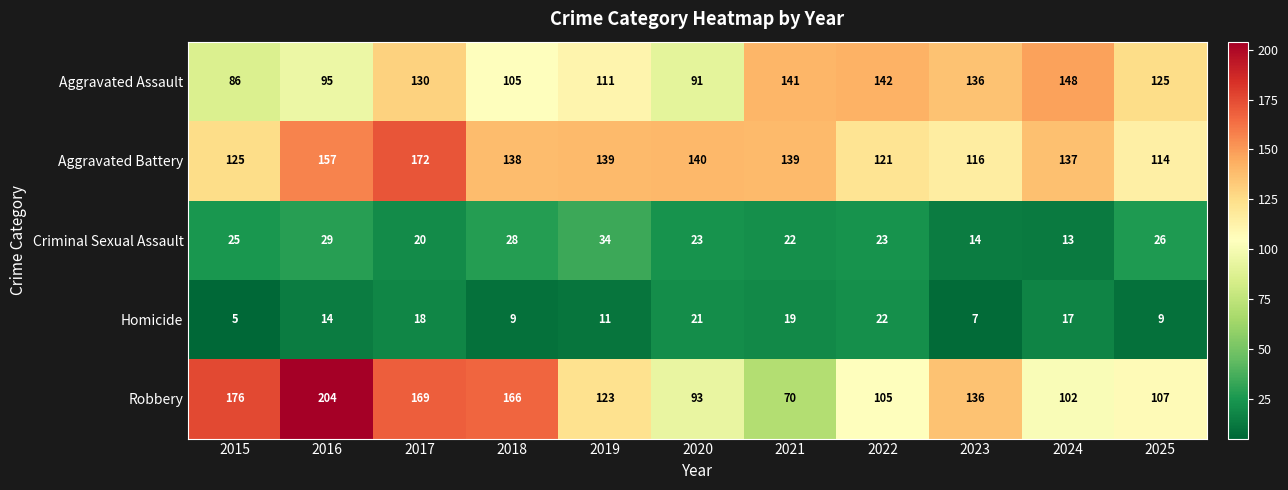

What is the minimum value for Robbery?

70